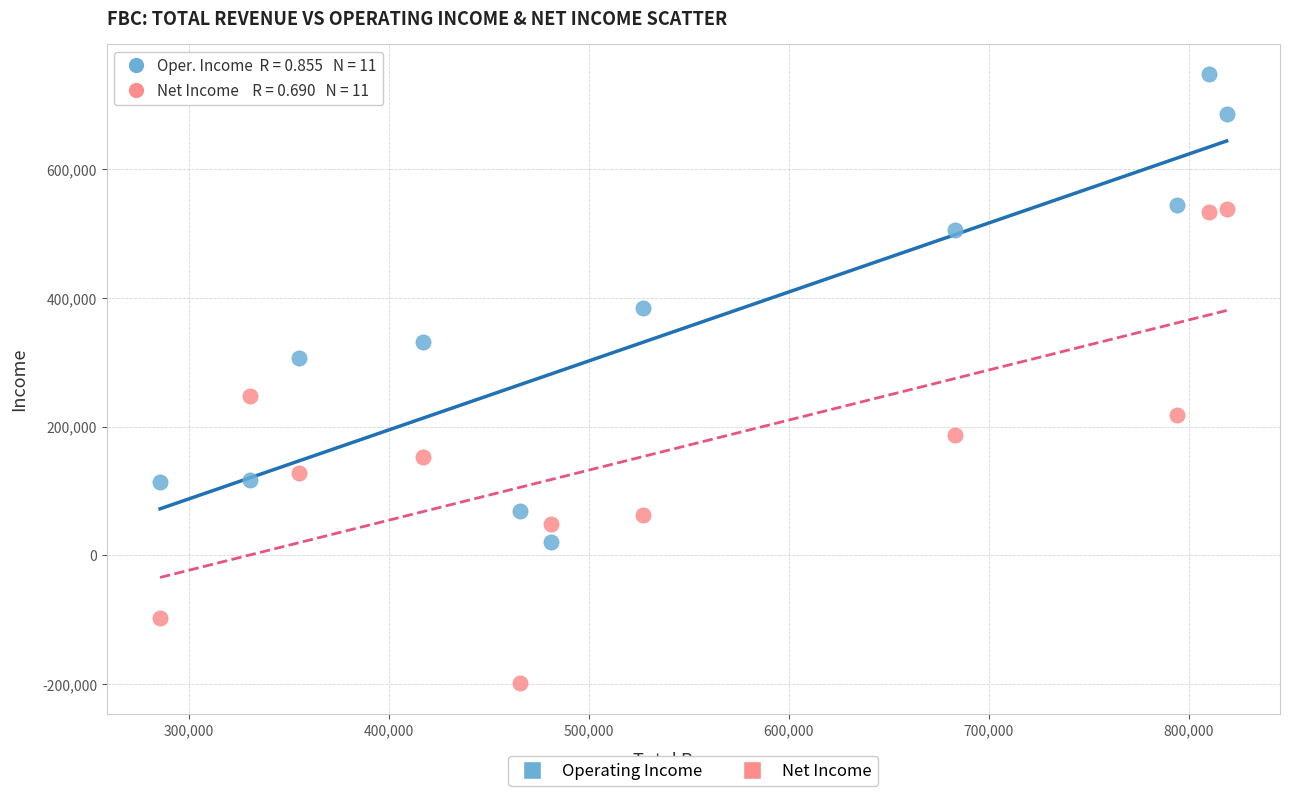

Across all data points, what is the range of X values (max minus min)?

533400